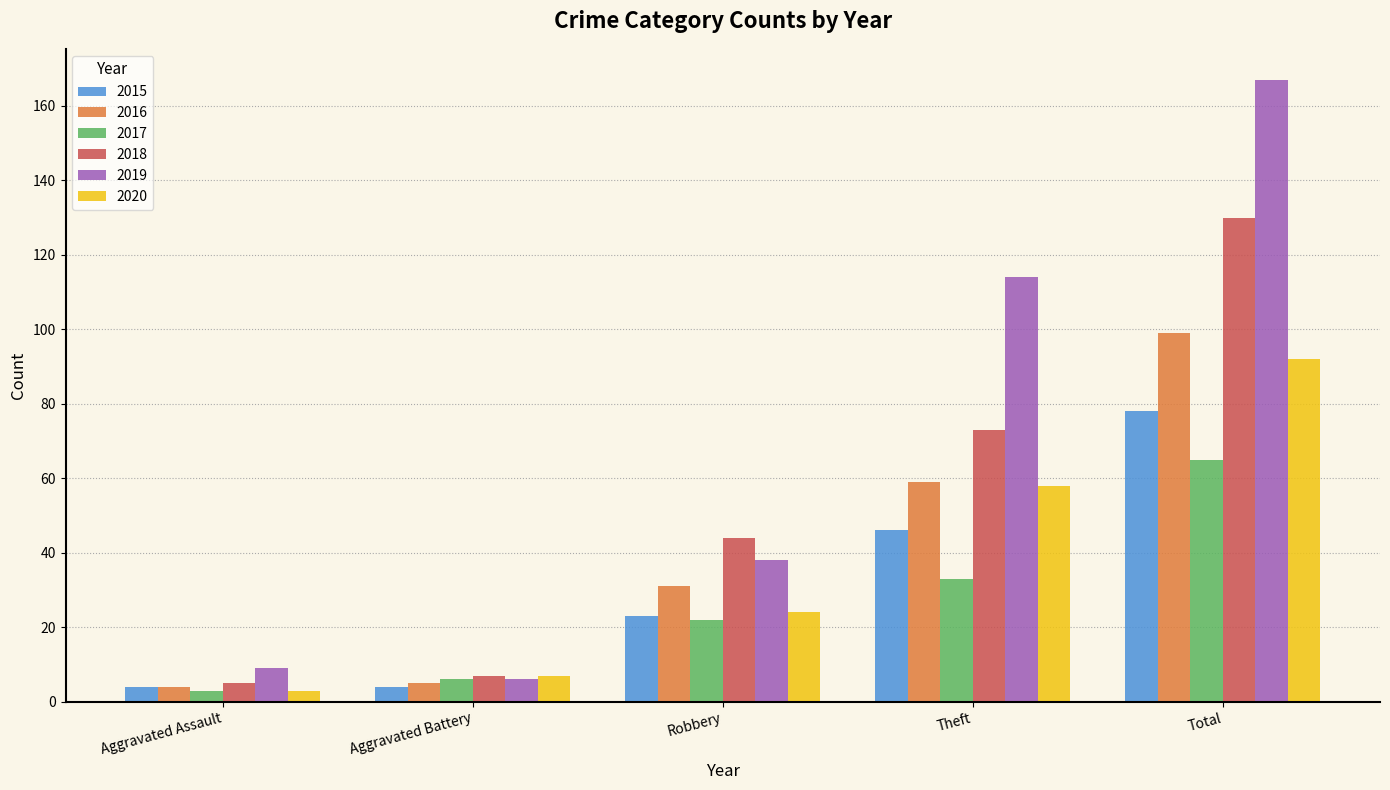

Which series has the largest range (max minus min)?

2019